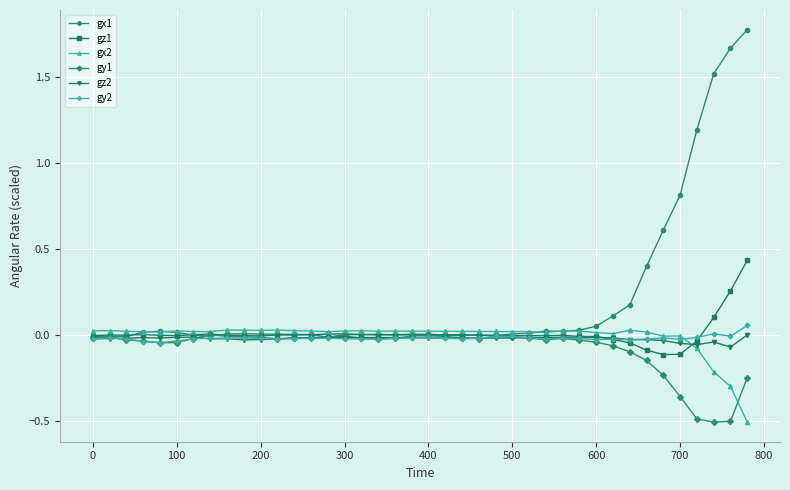

Which series has the largest total across all categories?

gx1